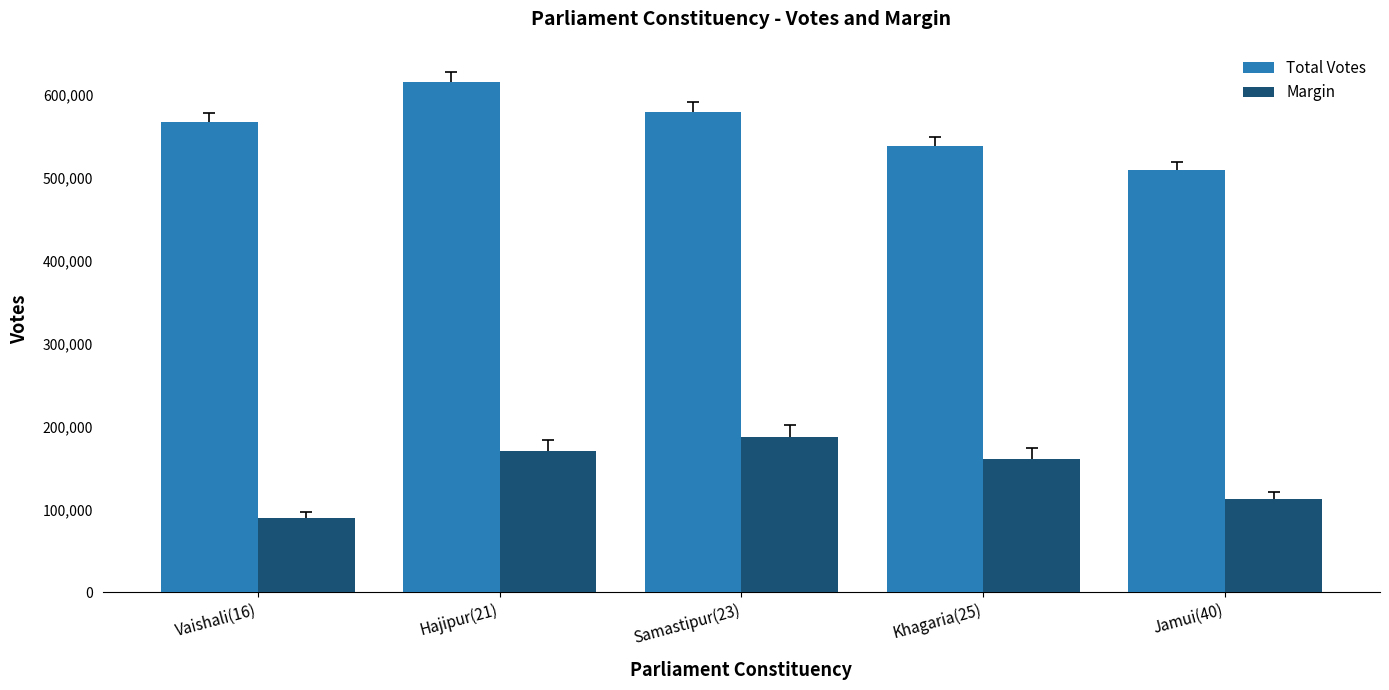

What position from the left is Jamui(40)?

5